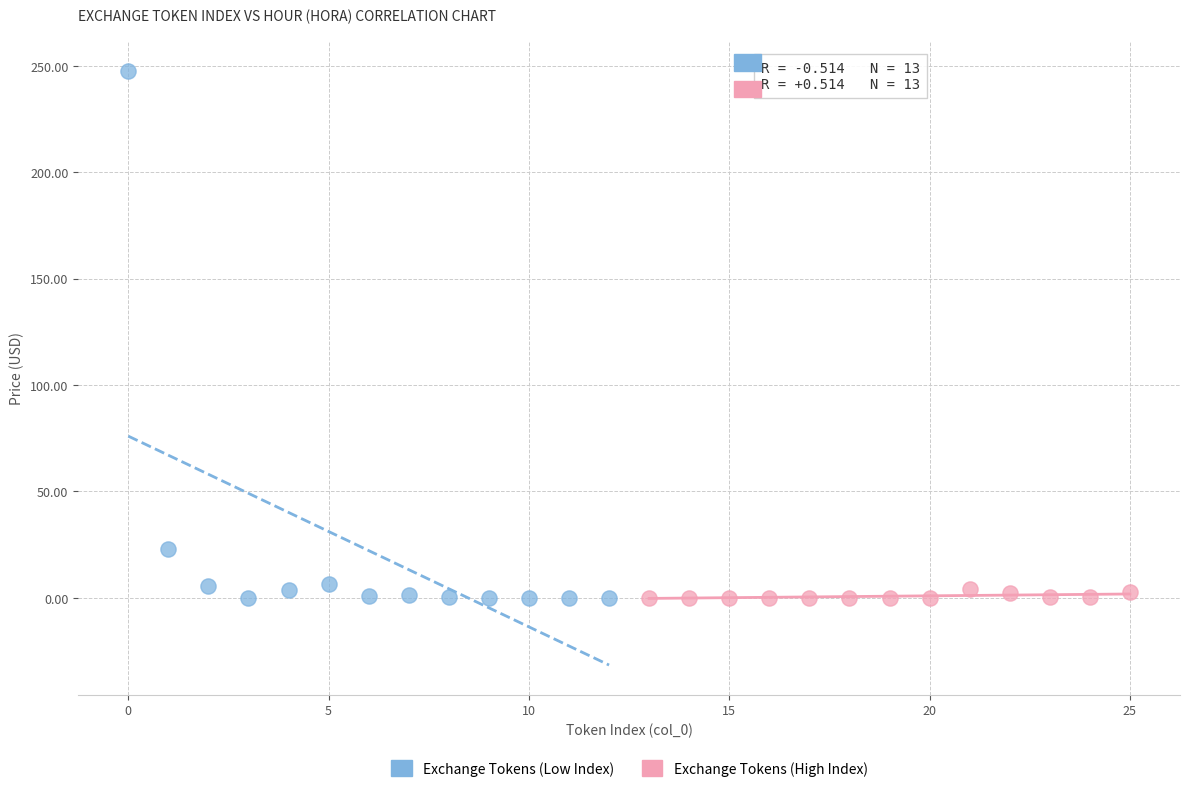

Which series has the widest spread of Y values?

Exchange Tokens (Low Index)